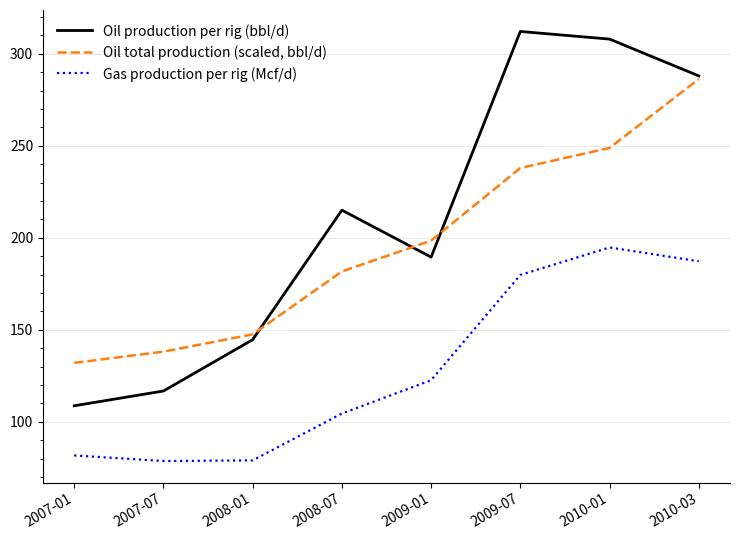

True or false: Gas production per rig (Mcf/d) has a value of 340.2 at 2010-01.

False